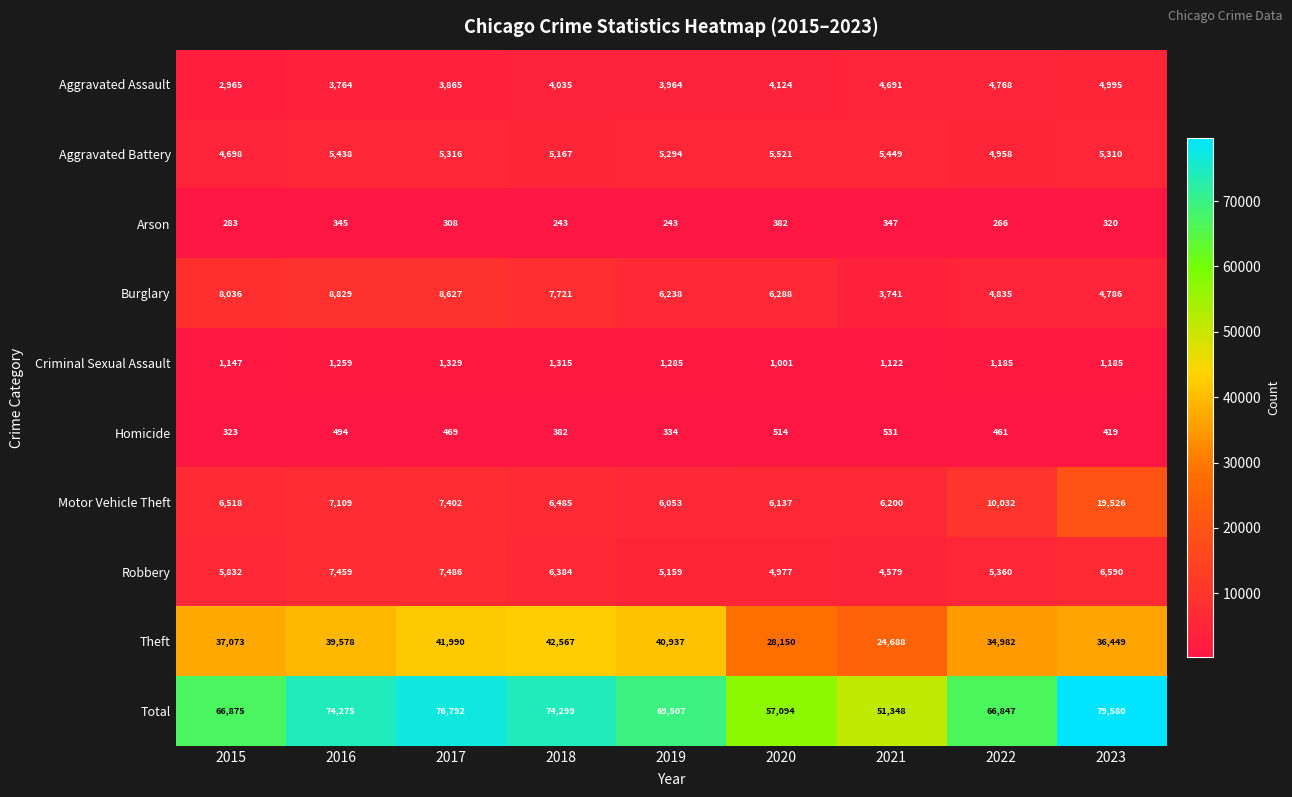

What is the sum of all Total values?

616617